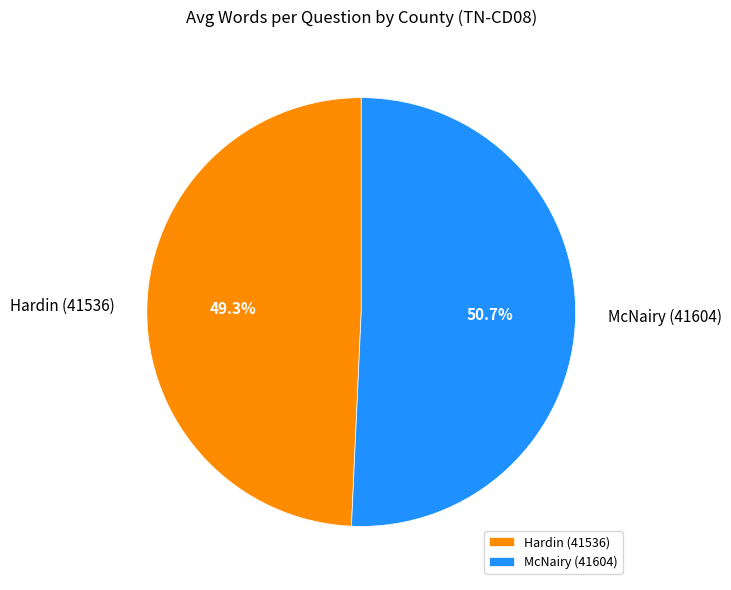

Does Hardin (41536) represent more than half of the total?

No